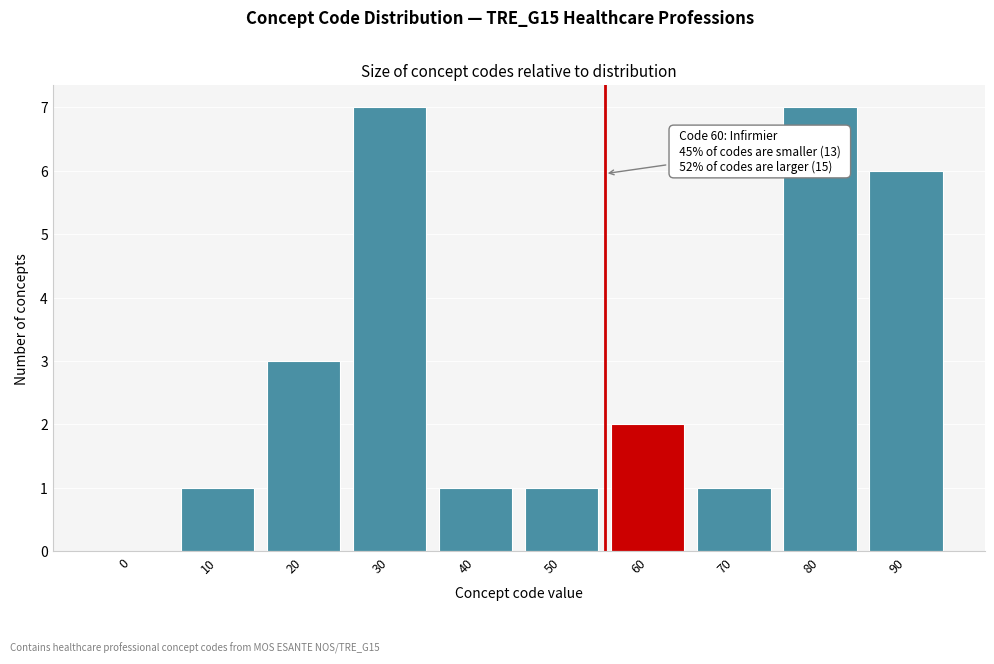

Reading left to right, extract all data points from this chart.

0=0	10=1	20=3	30=7	40=1	50=1	60=2	70=1	80=7	90=6